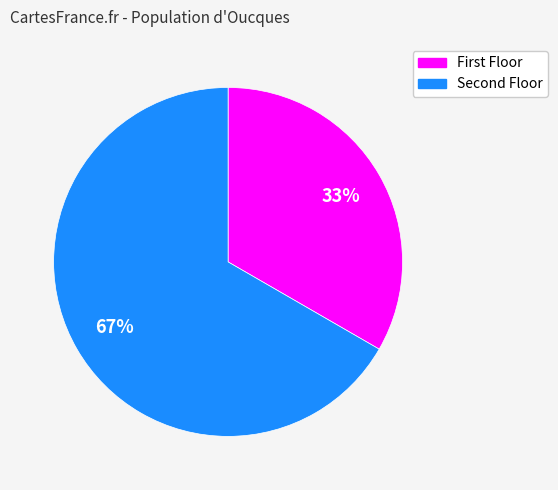

Rank the categories by value from highest to lowest.

Second Floor, First Floor